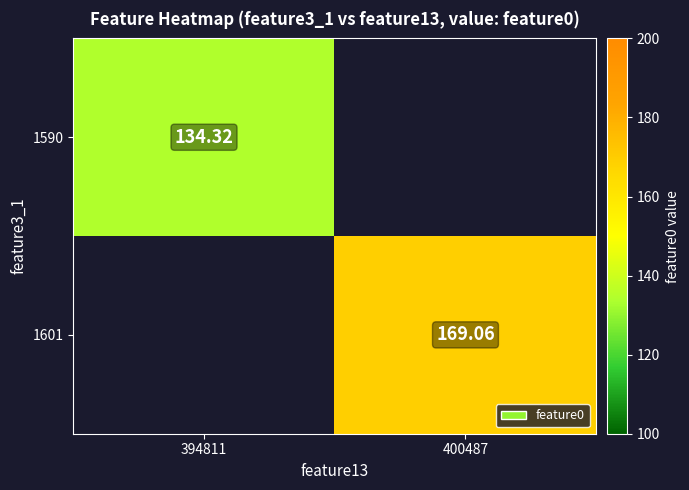

Is it true that 1601 equals 169.1 at 400487?

True